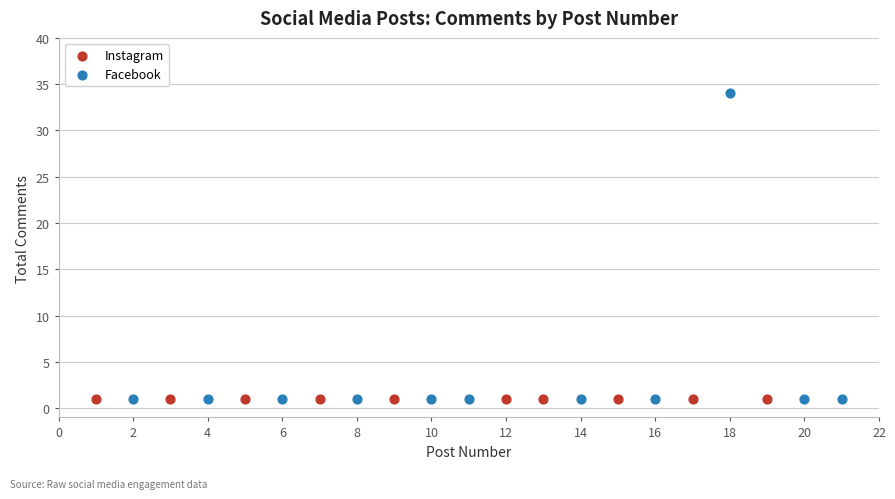

Which series reaches the maximum Y coordinate?

Facebook